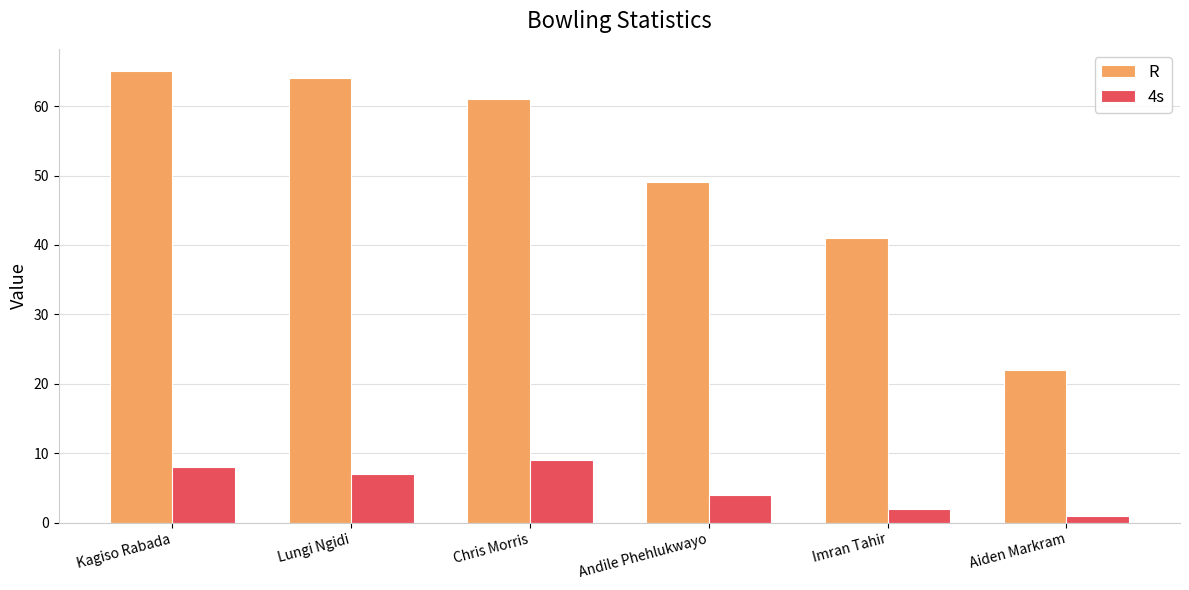

Reading right to left, list all the values displayed in this chart.

R: 22	41	49	61	64	65
4s: 1	2	4	9	7	8